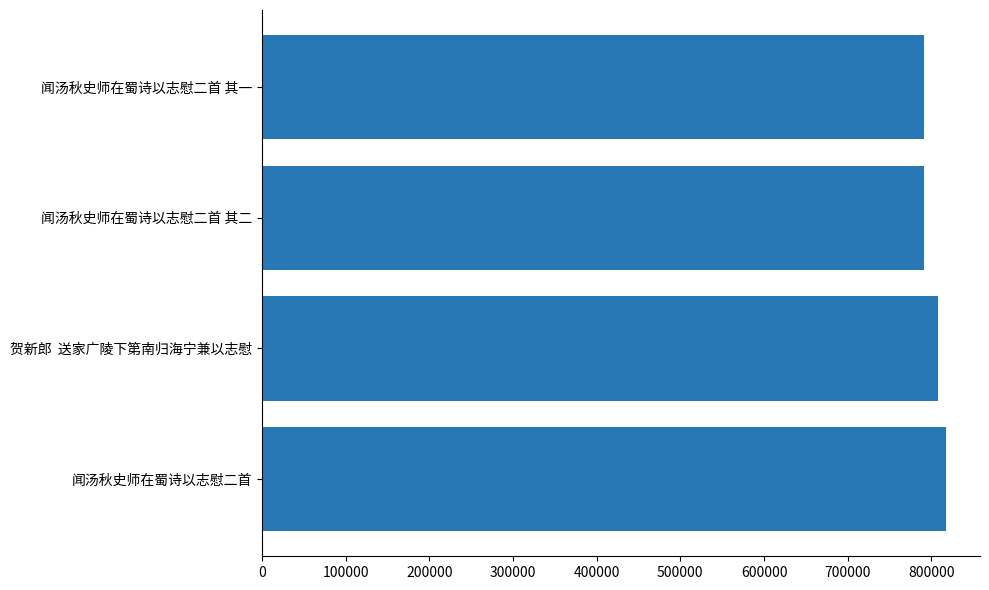

What is the smallest value displayed?

791673